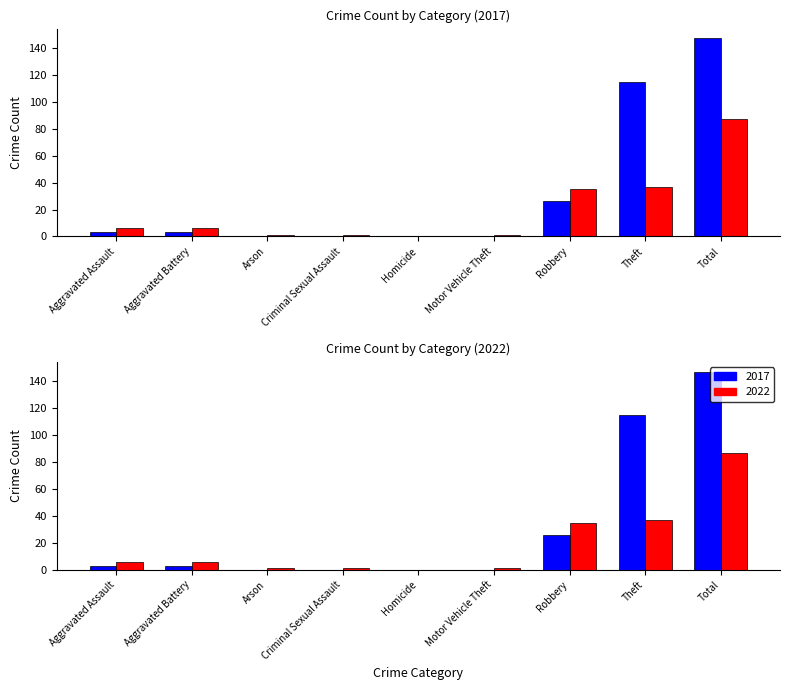

What is the sum of all 2017 values?

294